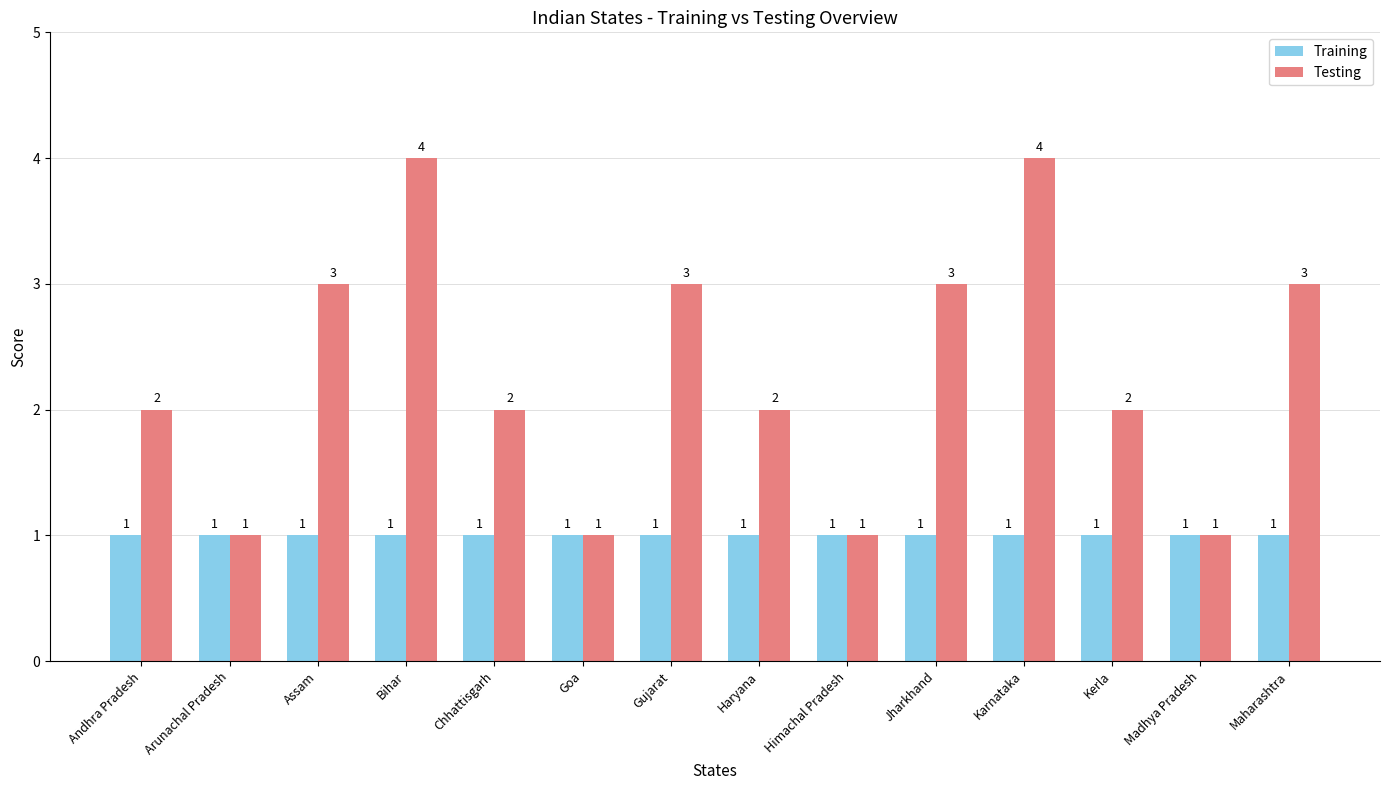

Is it true that Testing equals 0 at Goa?

False